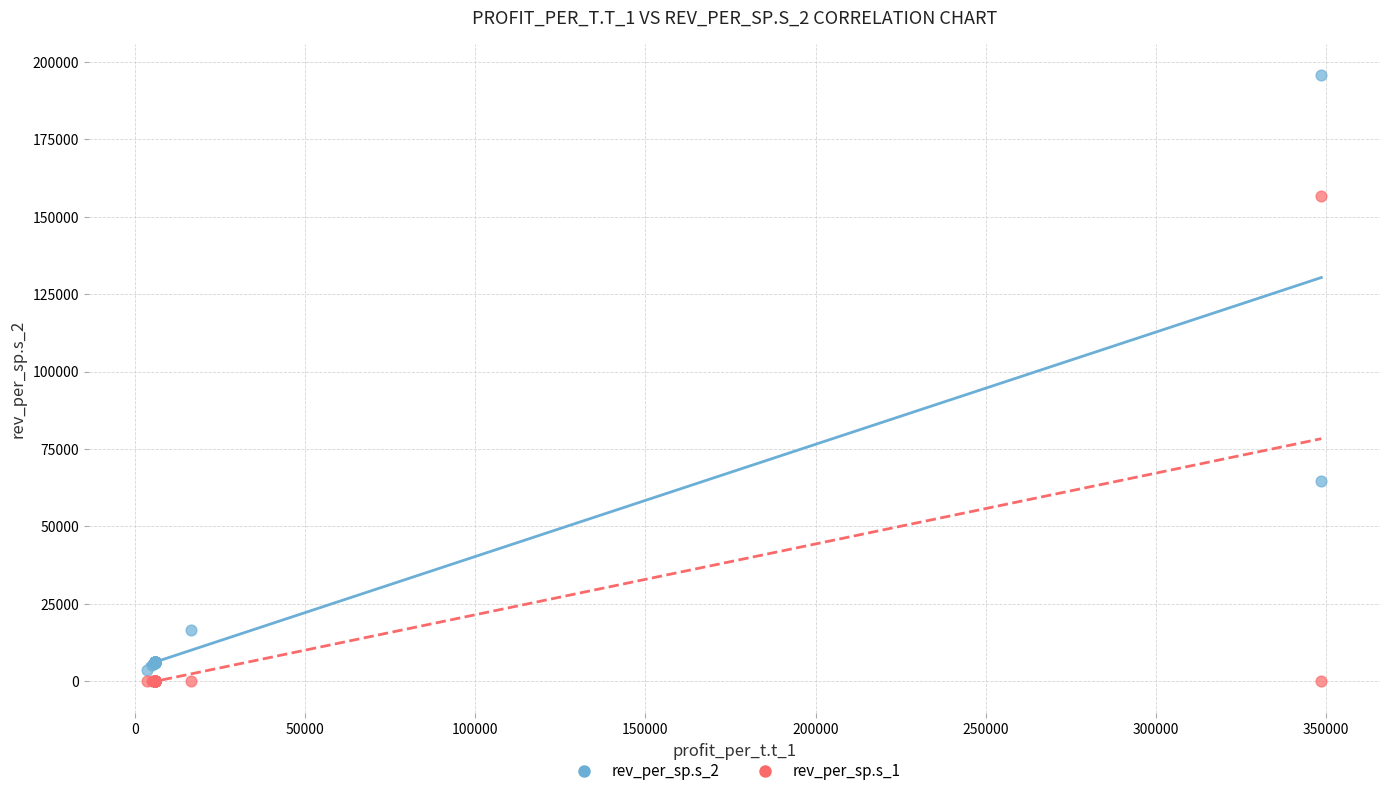

Across all series, what Y value is closest to 97894?

64686.4